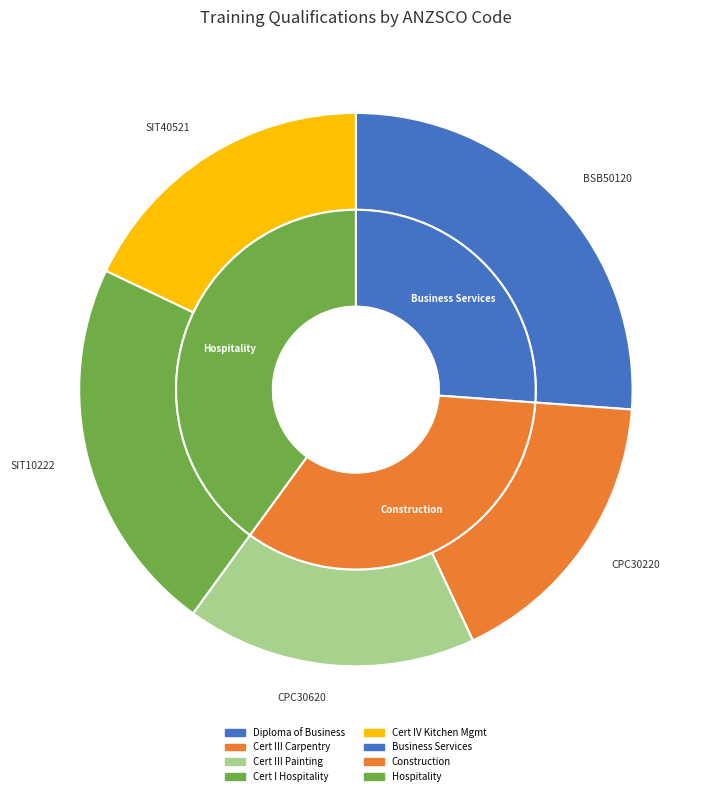

Count the number of slices in the pie.

5